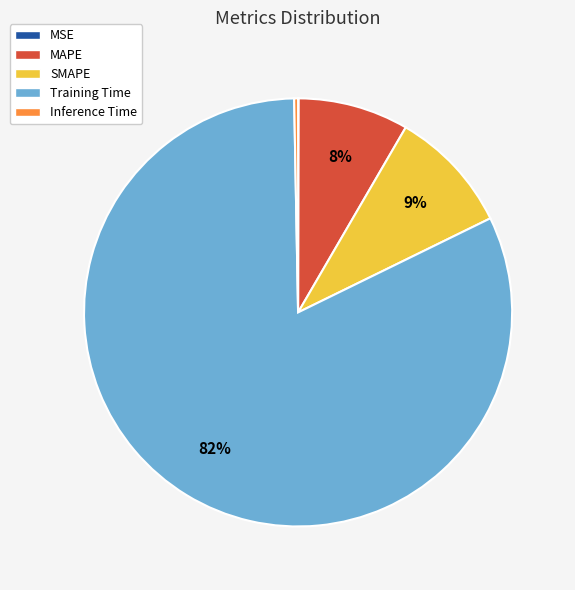

Does MAPE account for over 50% of the chart?

No